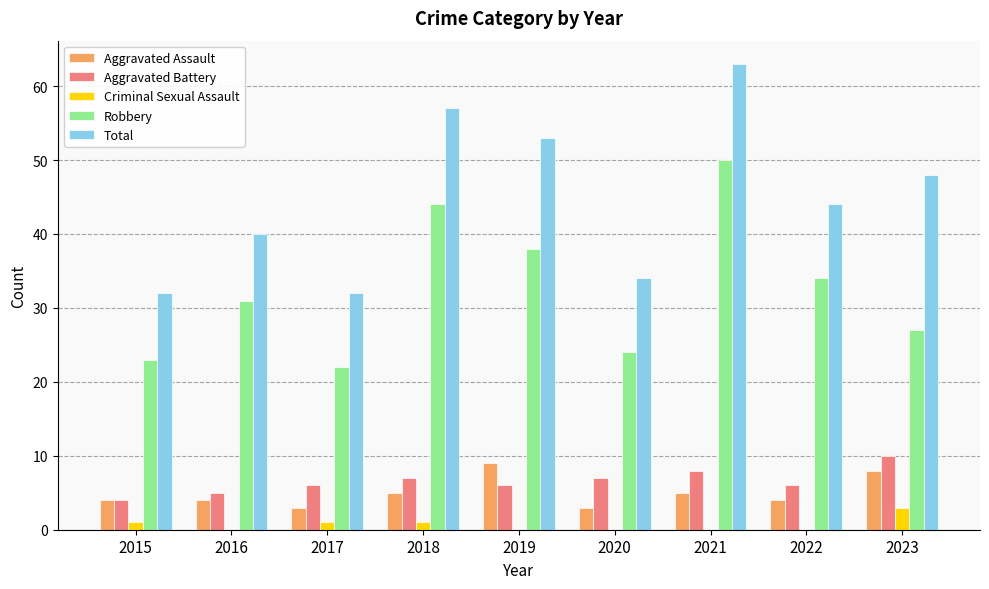

At which category is the sum across all series the highest?

2021